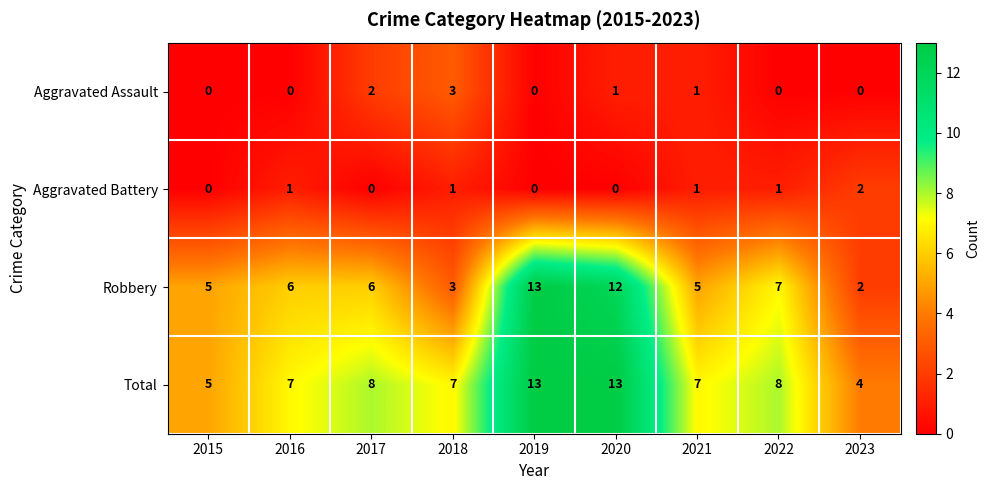

What is the spread (max minus min) of values at 2015?

5